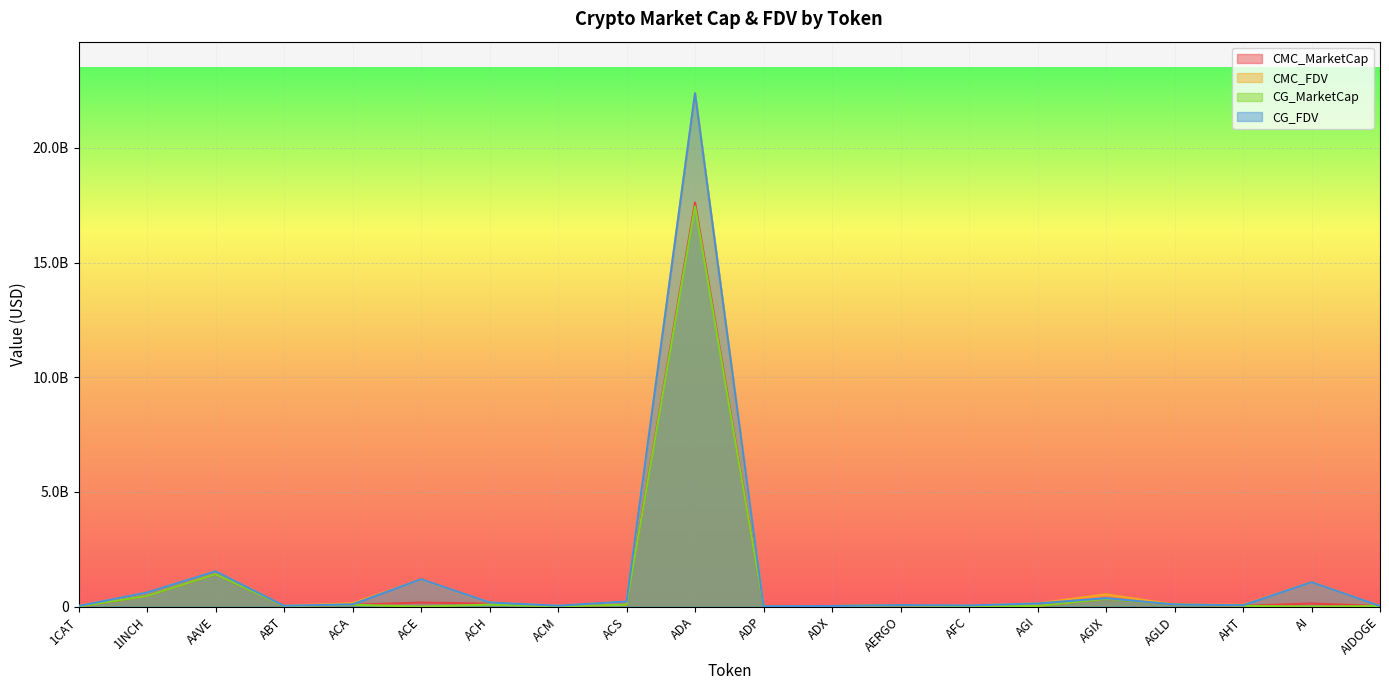

What is the sum of the CMC_MarketCap values at AI and AGIX?

474447456